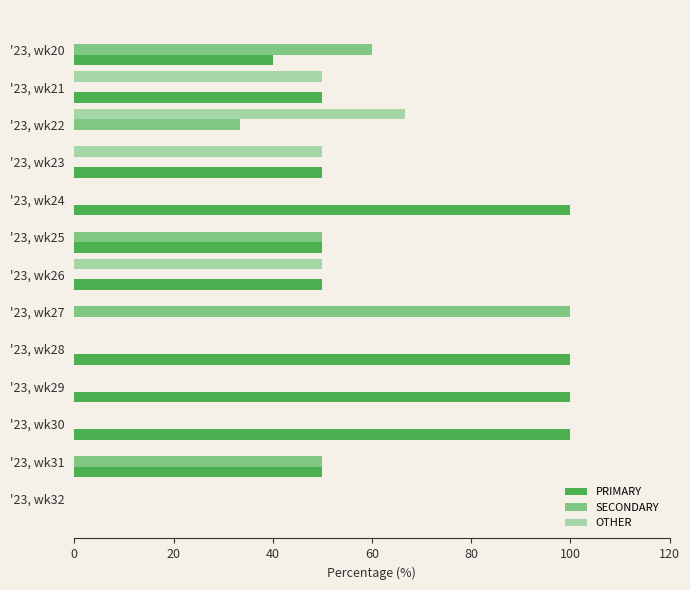

Between '23, wk21 and '23, wk22, which series saw the biggest shift?

PRIMARY